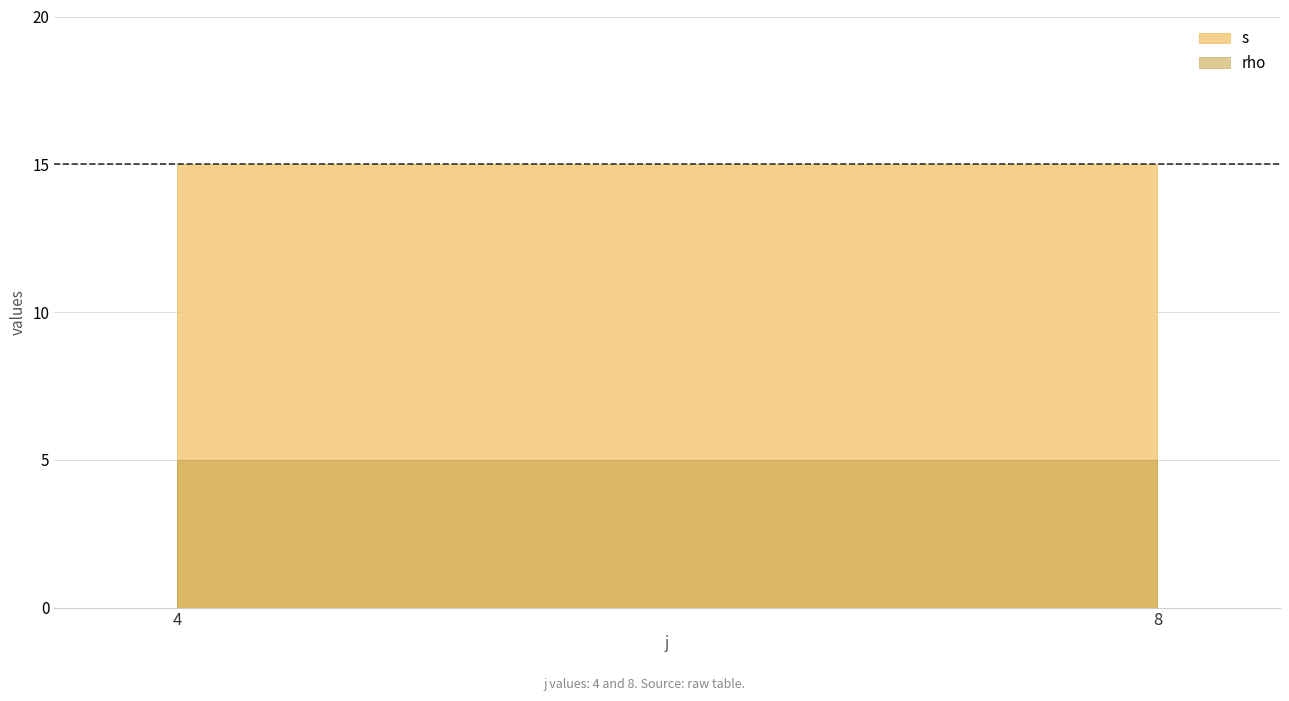

Count the number of data series in this chart.

2